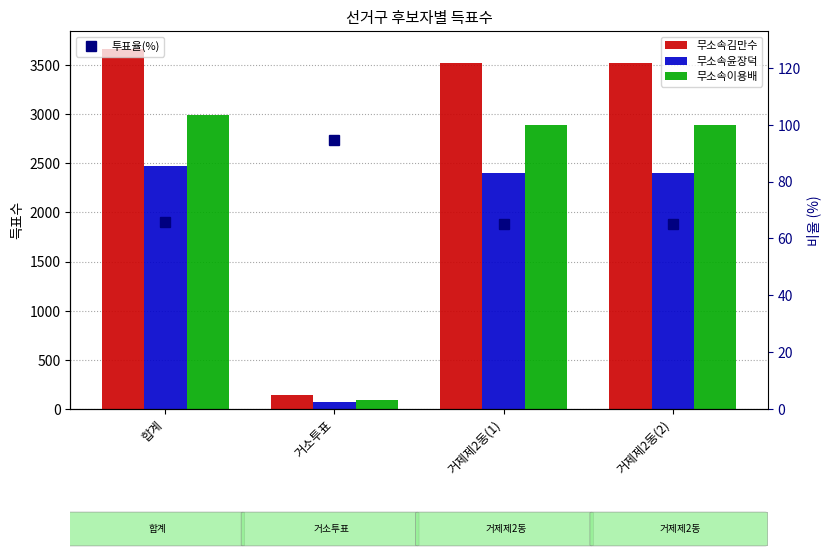

Where does the 무소속윤장덕 series first go above 2403?

합계